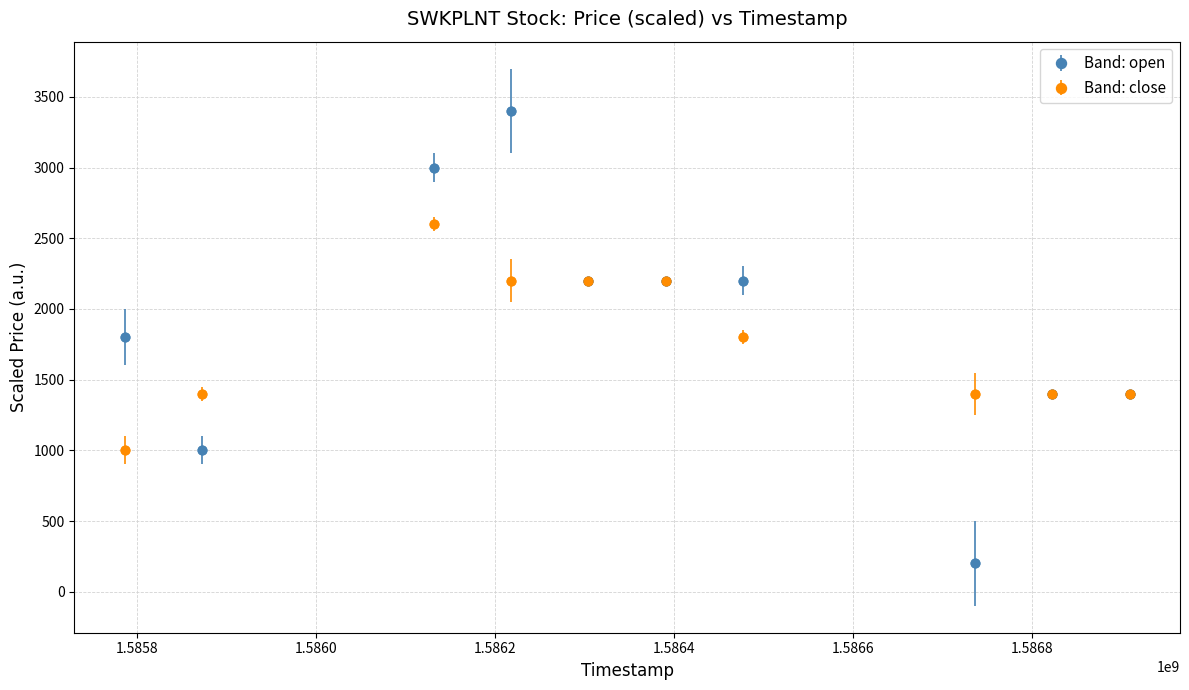

What is the lowest value of the Band: close series?

1000.0